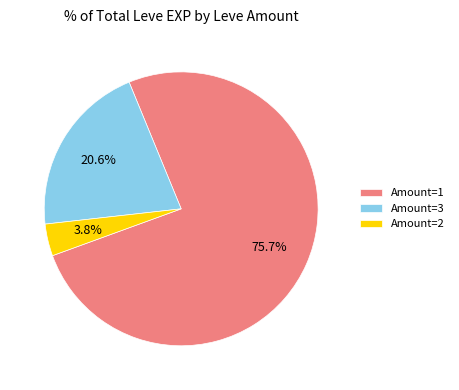

What is the largest slice in the pie chart?

Amount=1